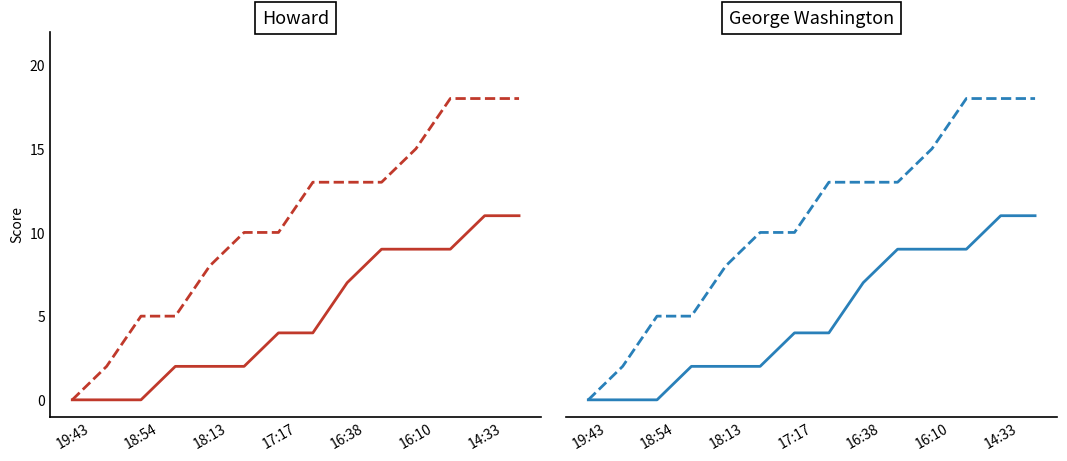

What is the value of the George Washington (projected) point at the 6th from the left?

10